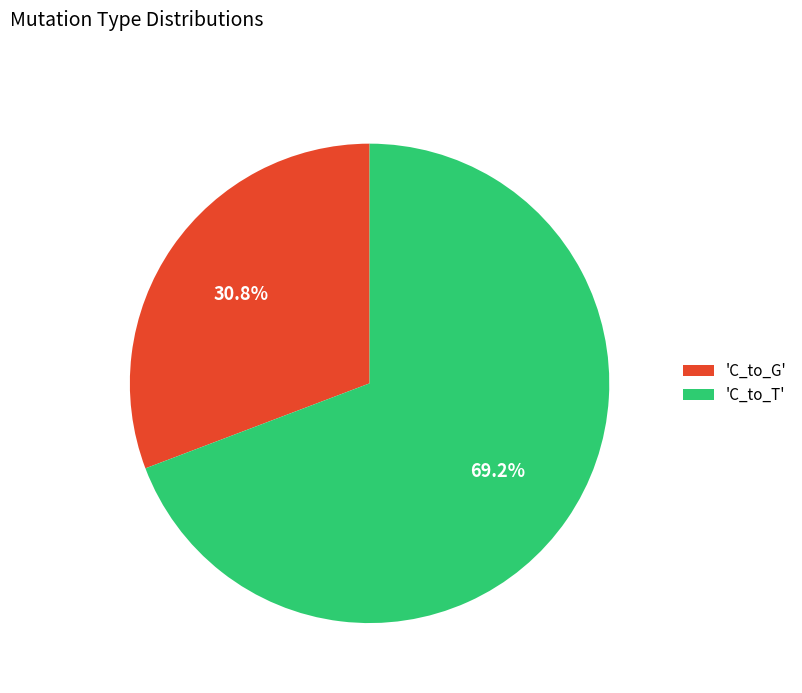

Which slice represents more than half of the pie?

'C_to_T'